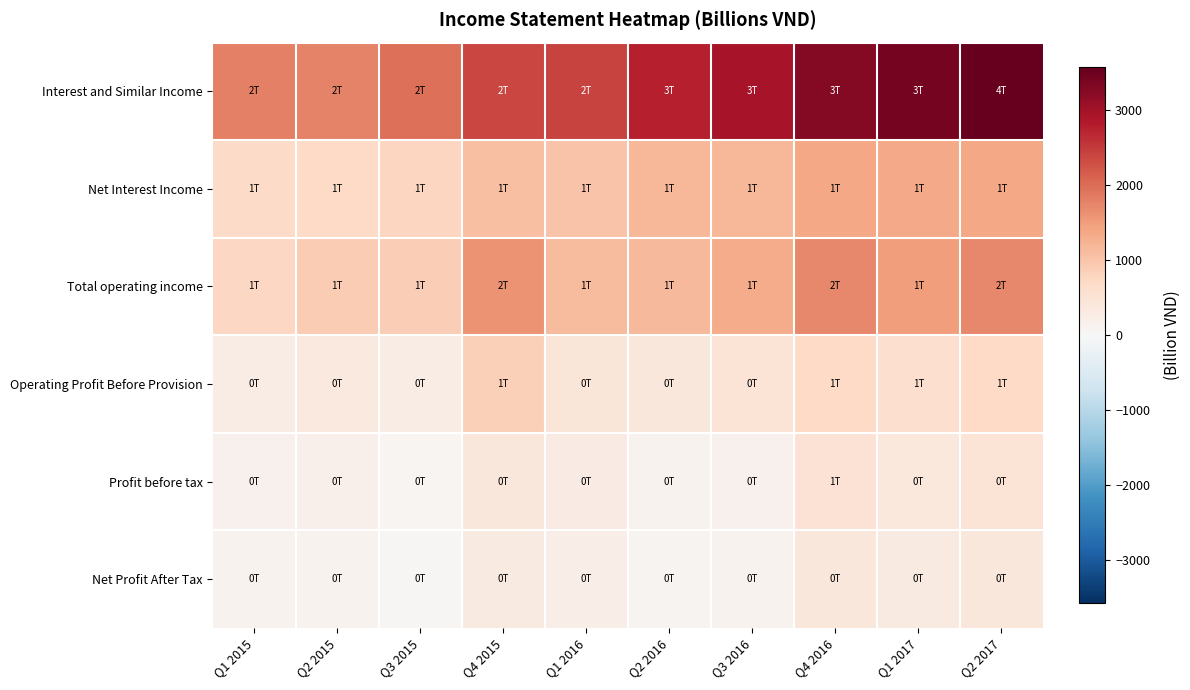

Which series has the largest range (max minus min)?

Interest and Similar Income